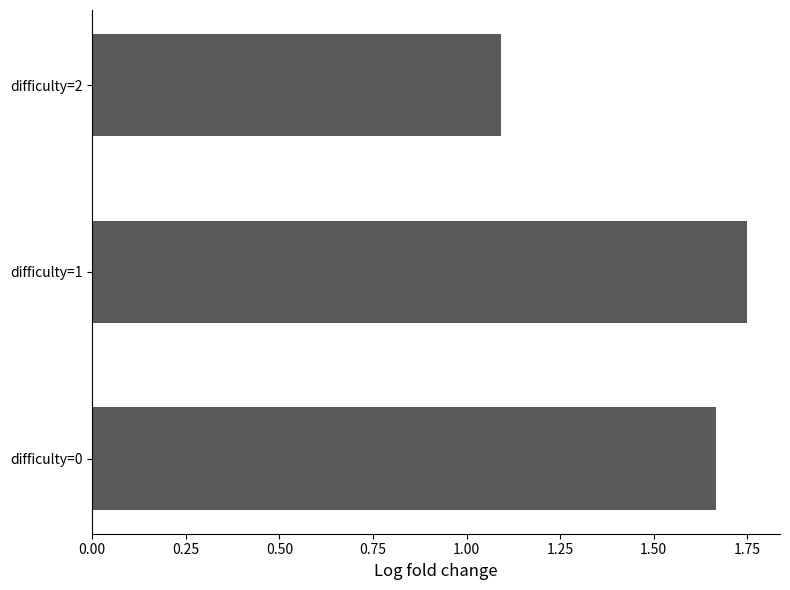

Is it true that the value at difficulty=2 is 1.7?

False